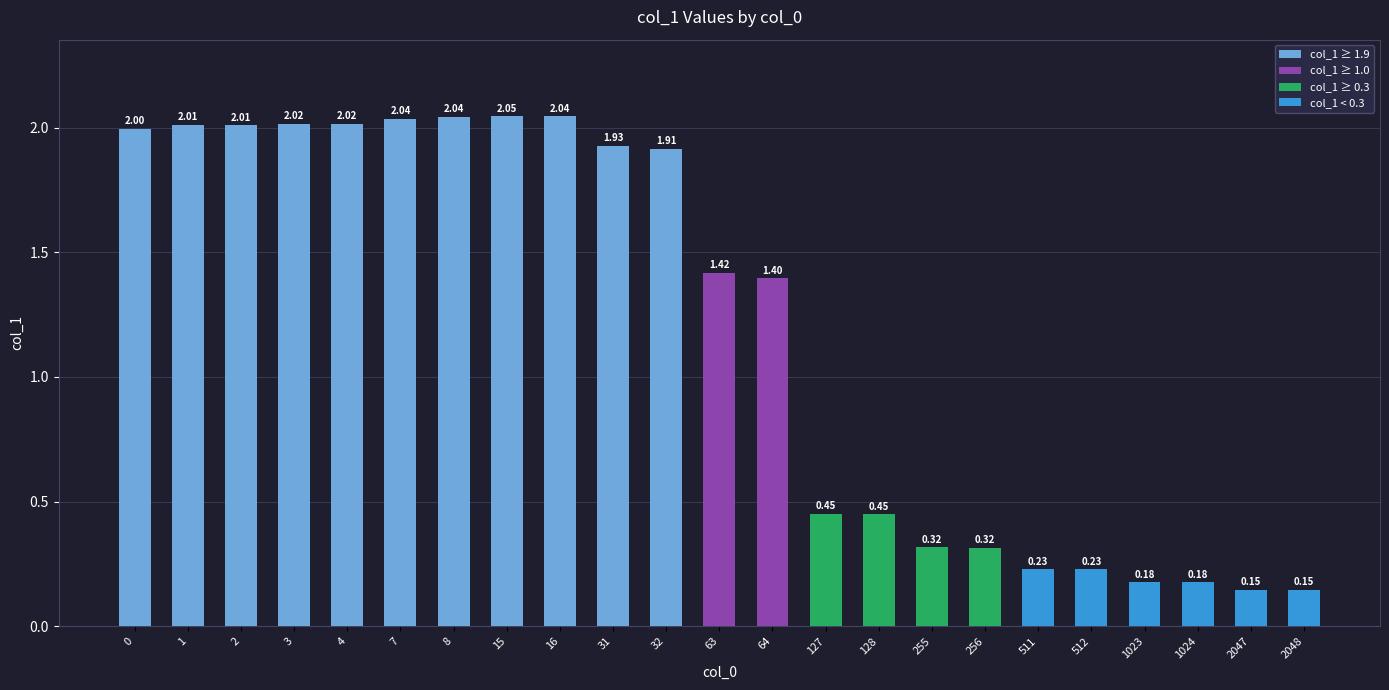

The value at 511 is 0.1. True or false?

False